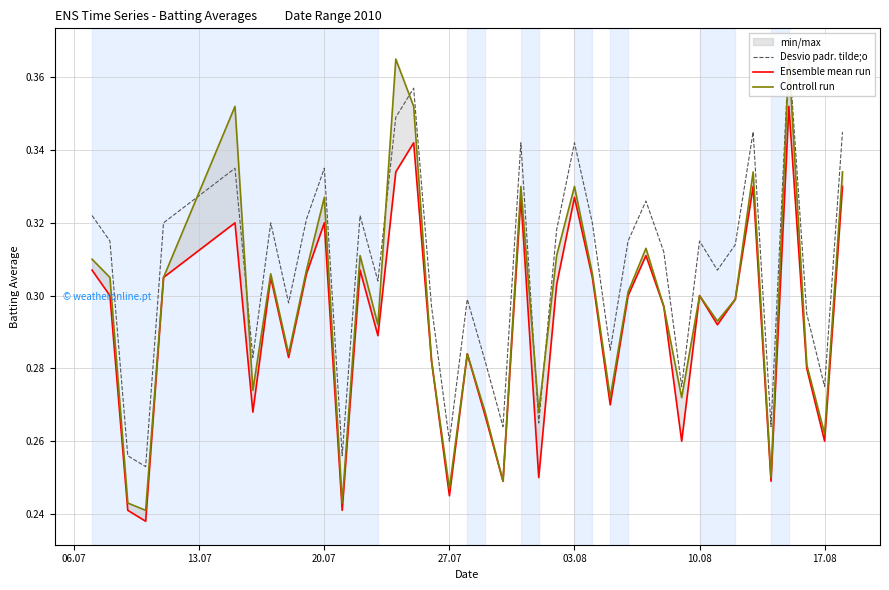

The value of Controll run at 28 is 0.5. True or false?

False